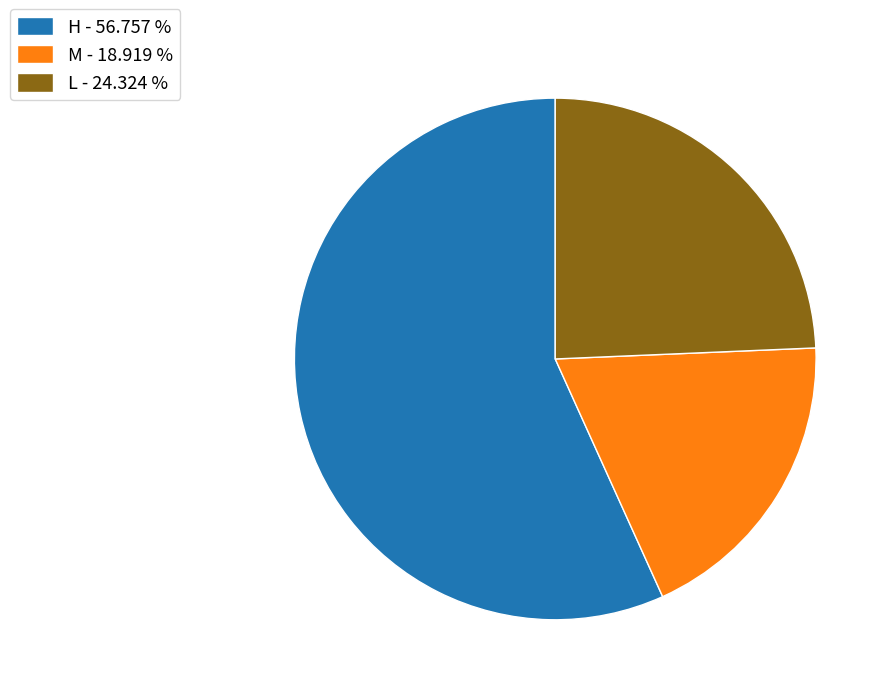

Is L - 24.324 % the majority of the pie?

No